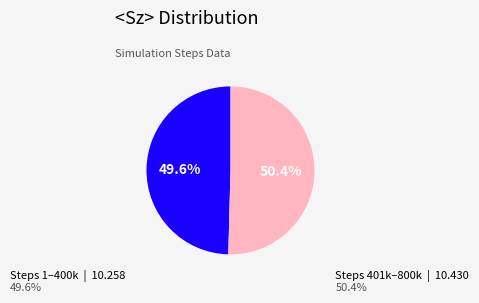

Is there any slice that represents more than half of the pie?

Yes